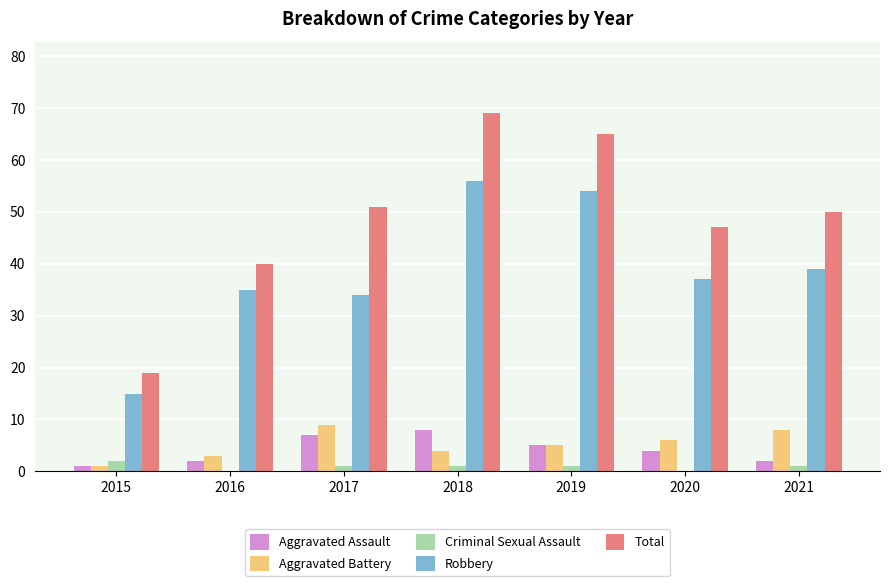

Reading left to right, extract all data points from this chart.

Aggravated Assault: 1	2	7	8	5	4	2
Aggravated Battery: 1	3	9	4	5	6	8
Criminal Sexual Assault: 2	0	1	1	1	0	1
Robbery: 15	35	34	56	54	37	39
Total: 19	40	51	69	65	47	50